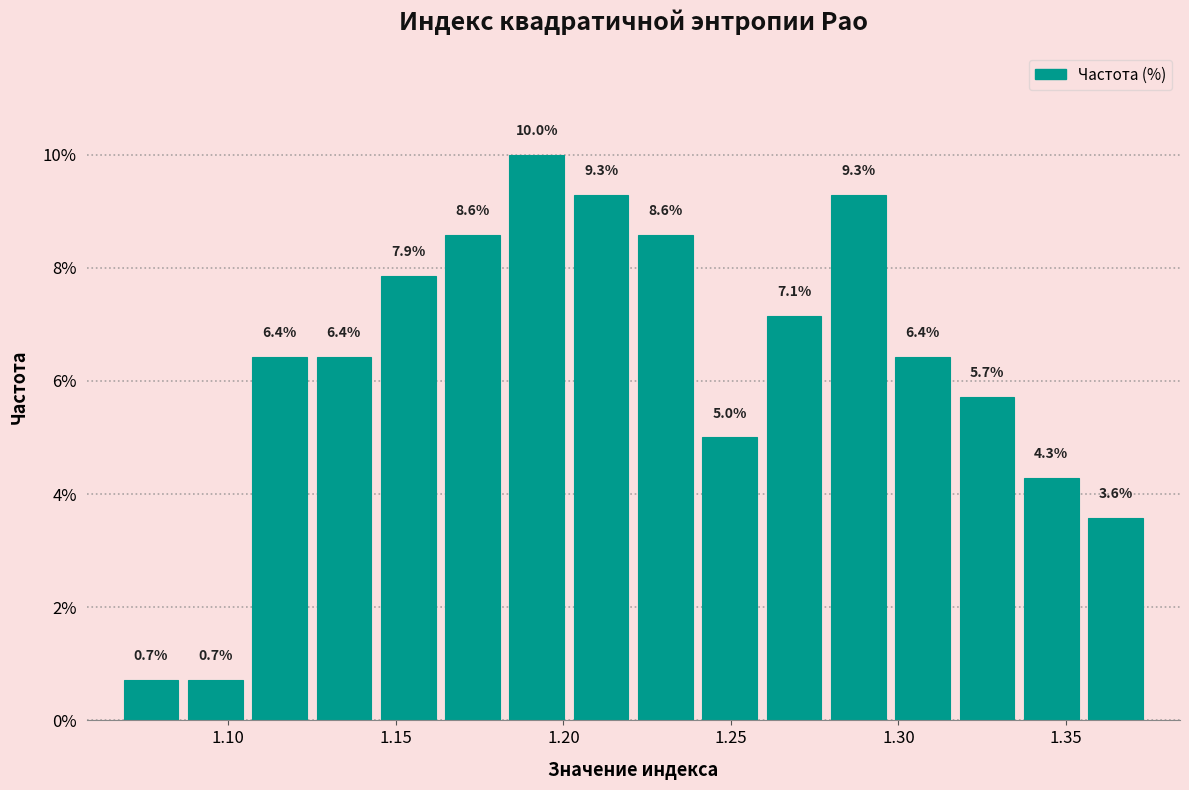

Read against the x-axis, roughly where is the centre of the tallest bar?

1.190